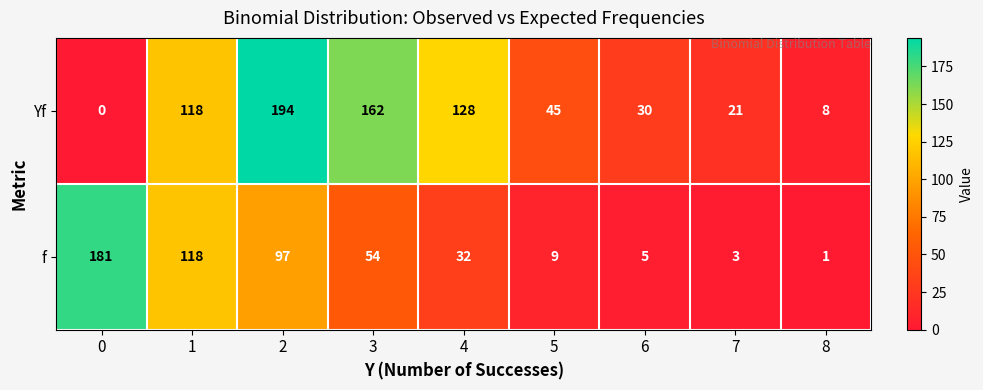

How many values in Yf are above zero?

8